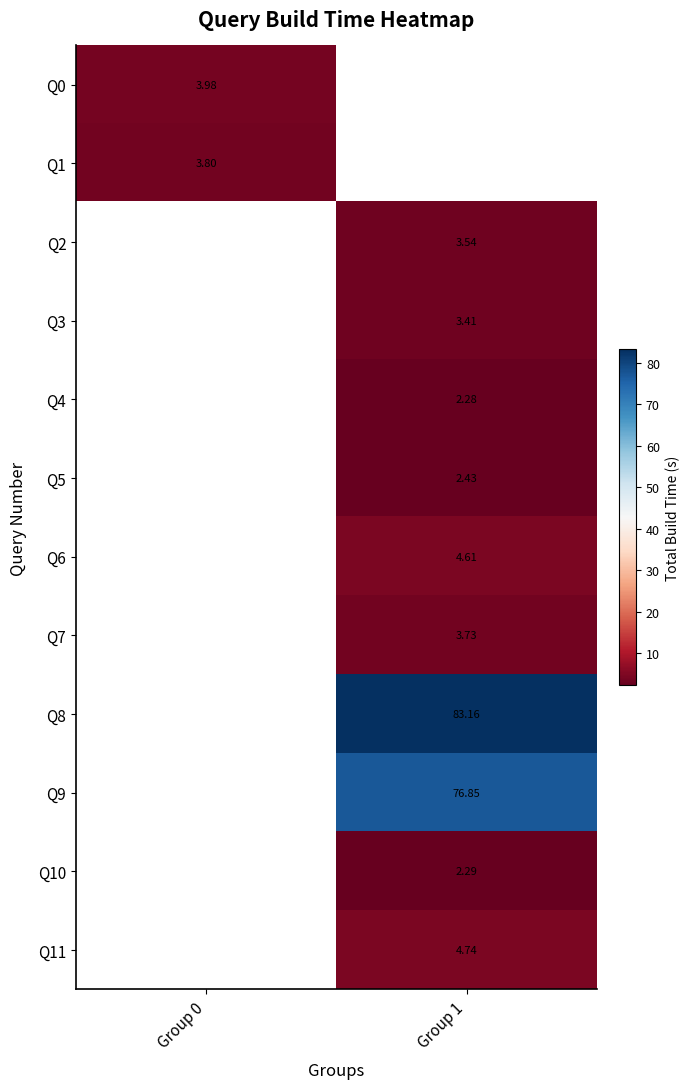

At which label does Q7 first exceed 3?

Group 1